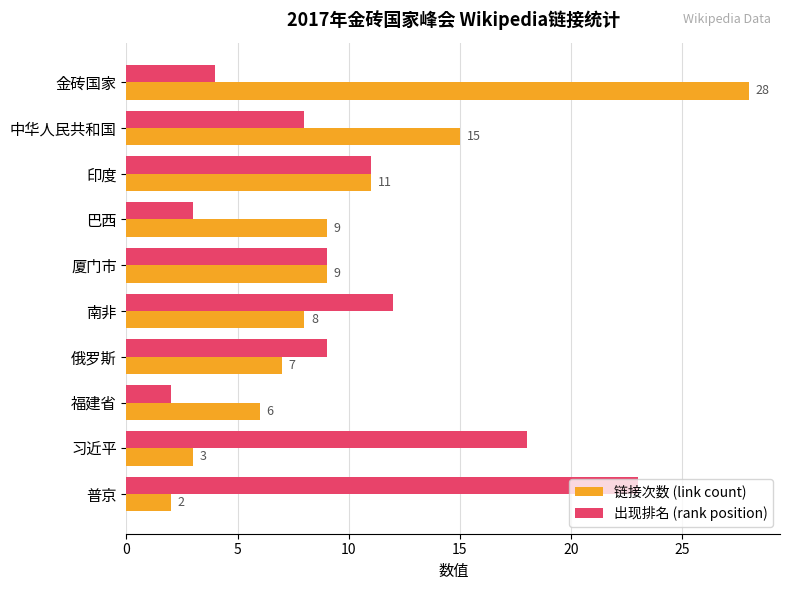

The 出现排名 (rank position) series shows 16 at 印度. True or false?

False